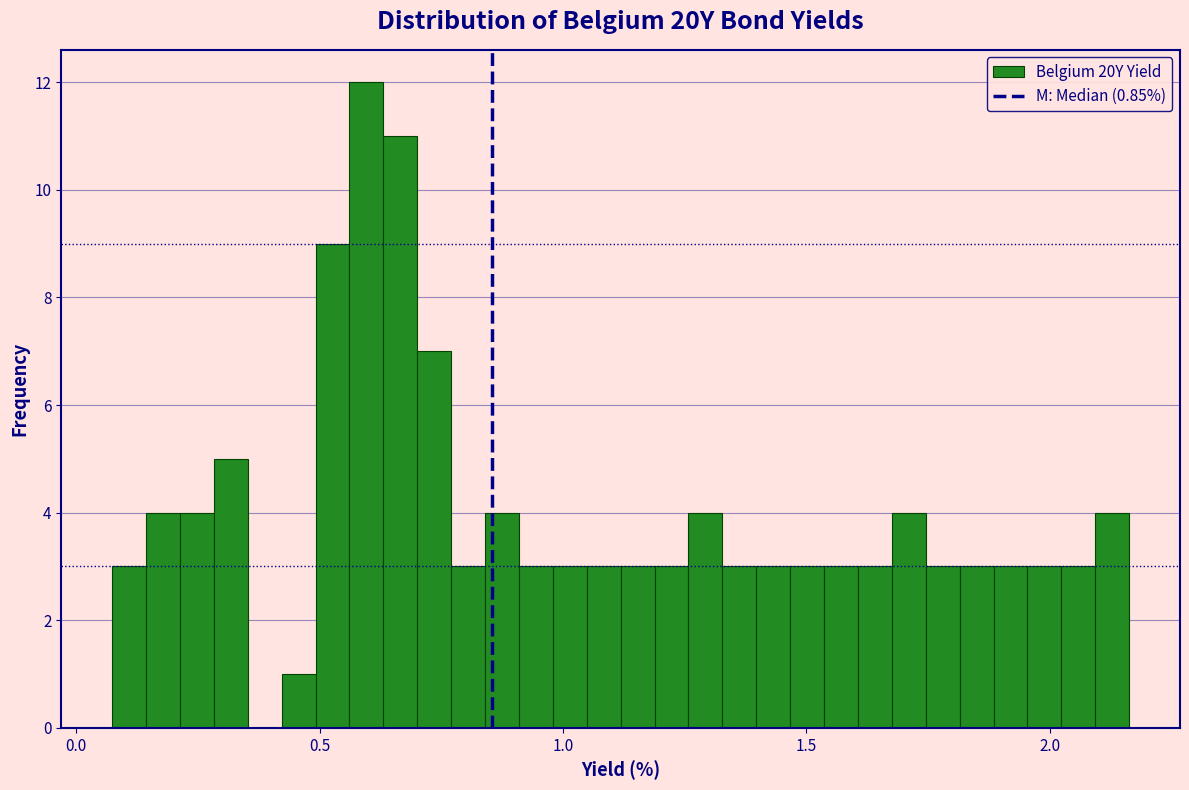

Around what value on the x-axis is the tallest bar? Give the approximate position of its centre, as read against the axis.

0.60